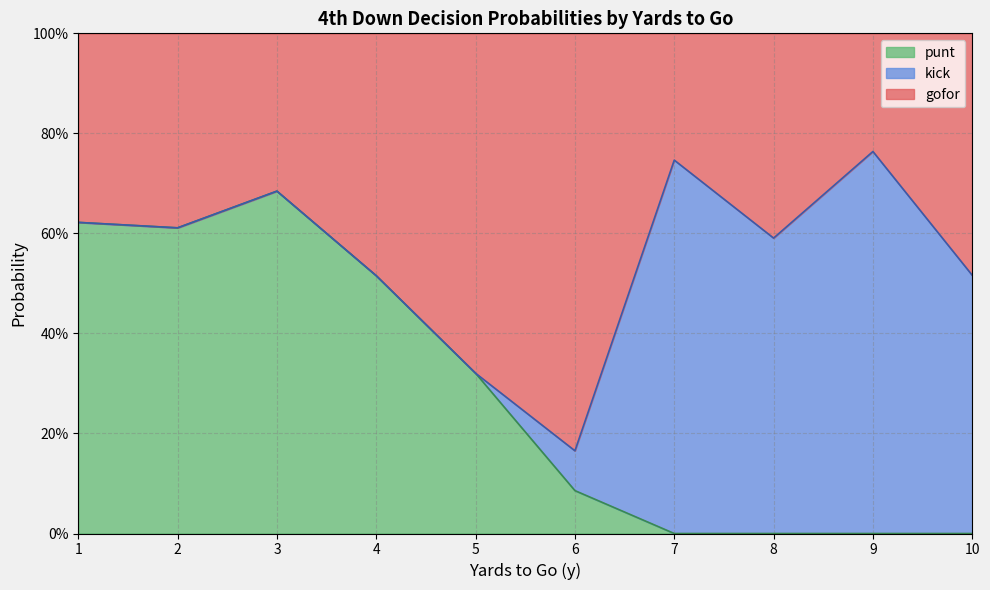

Does the chart display data point markers on the line(s)?

No